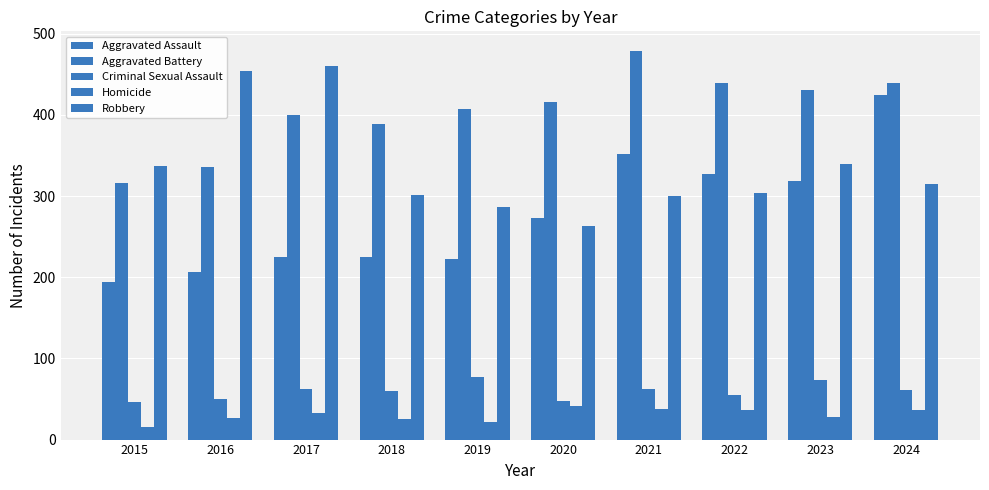

How many groups of bars are there?

10